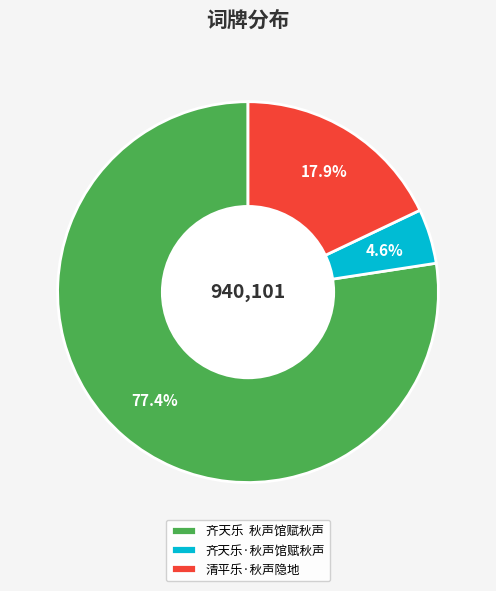

How much of the chart is everything except 清平乐·秋声隐地?

82.1%